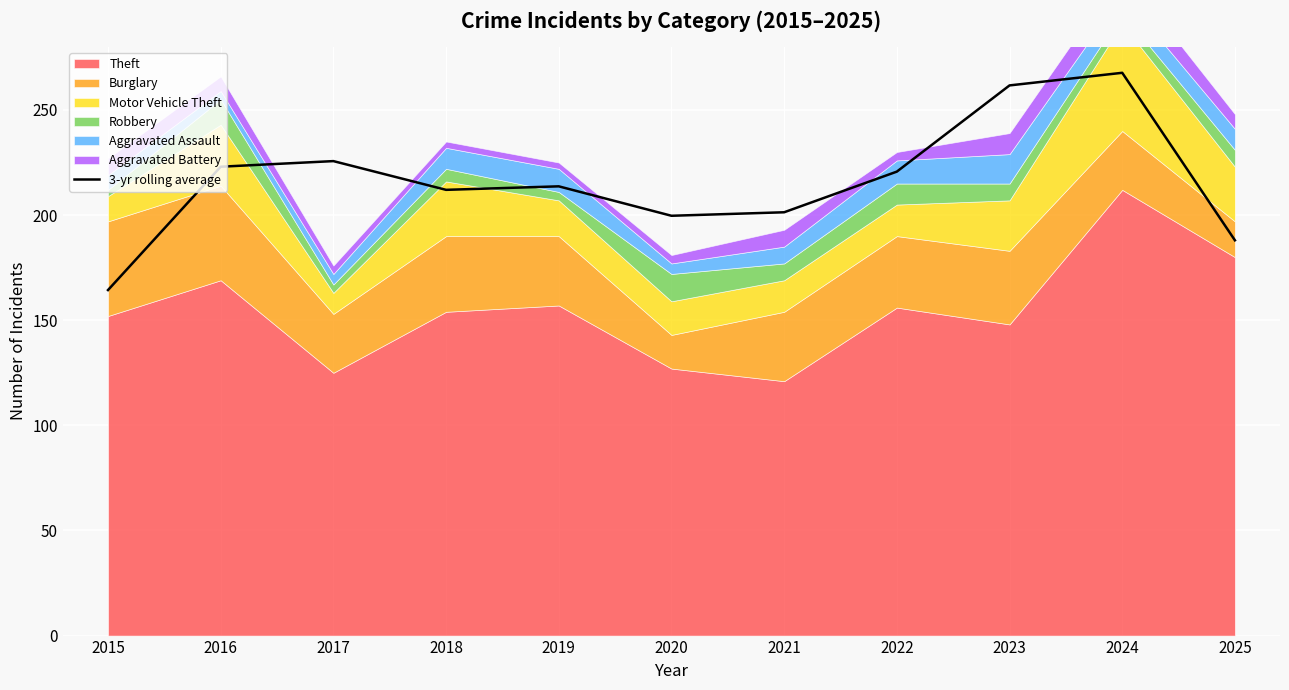

What is the value of the 11th point from the left?

188.0